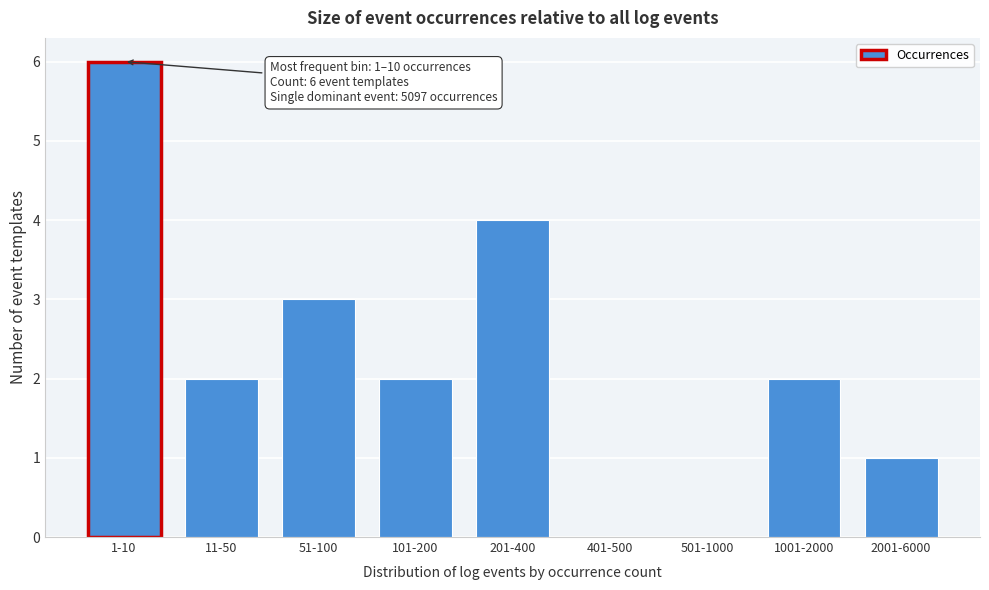

Reading right to left, extract all data points from this chart.

2001-6000=1	1001-2000=2	501-1000=0	401-500=0	201-400=4	101-200=2	51-100=3	11-50=2	1-10=6